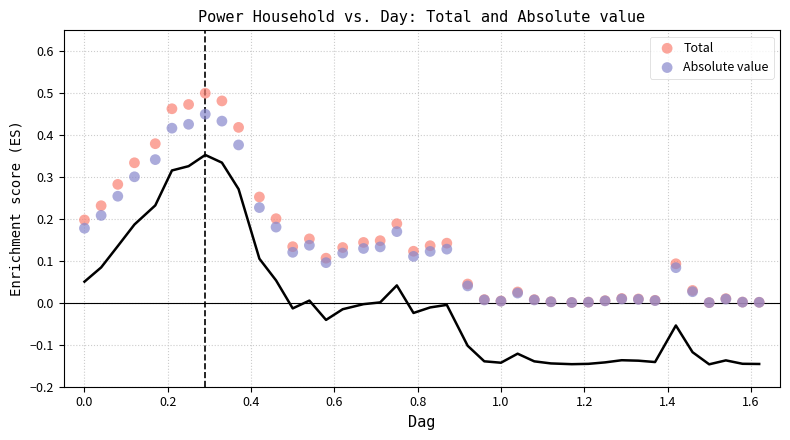

Which series contains the highest Y value?

Total